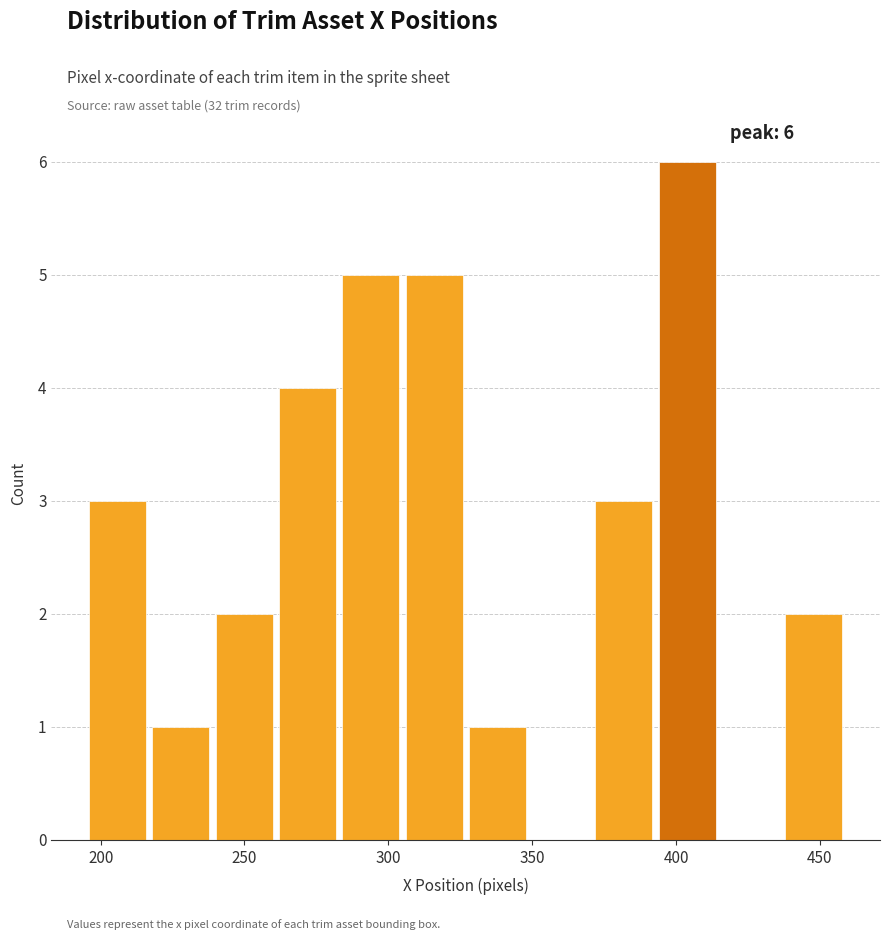

Over which range of the x-axis is the bar tallest?

394 to 416